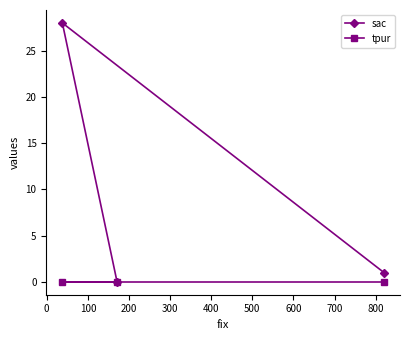

What is the greatest value displayed?

28